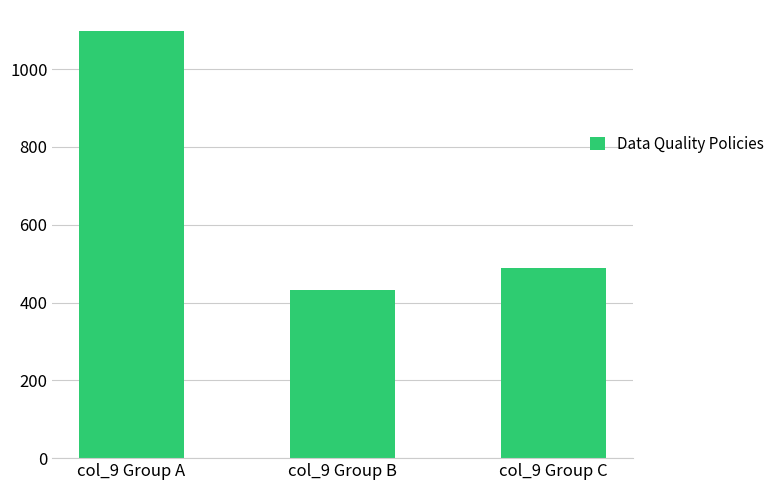

Reading right to left, transcribe all the data shown in this chart.

488	432	1097